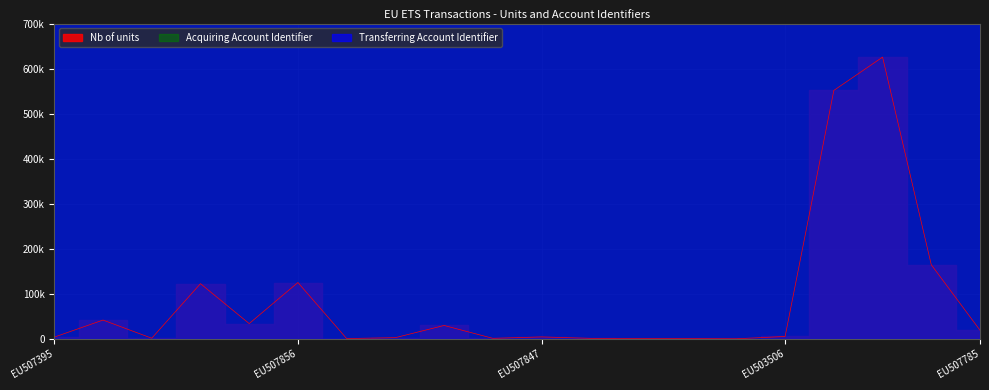

At which category is the sum across all series the highest?

EU507782